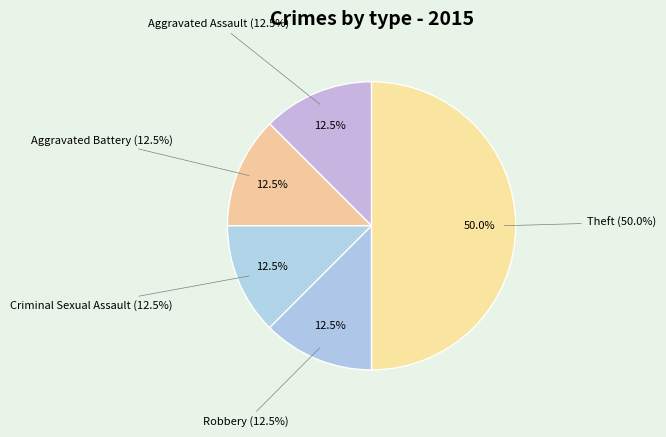

To the nearest percent, what is the average slice percentage?

20%